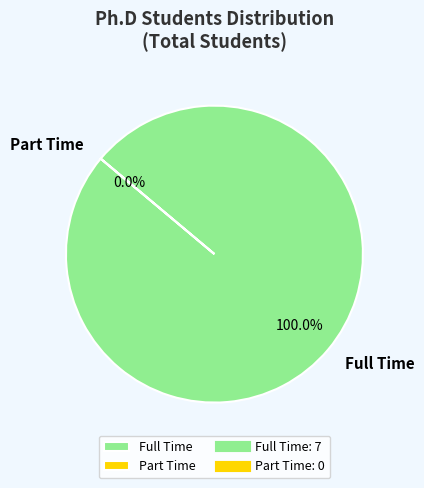

What is the total percentage of Part Time and Full Time?

100.0%